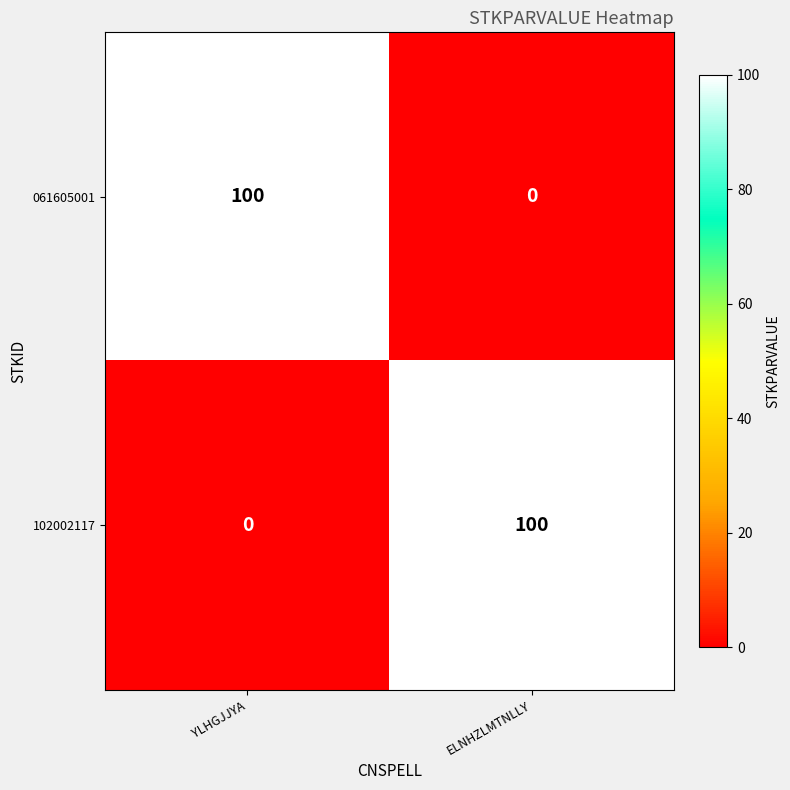

Is it true that 102002117 equals -36 at YLHGJJYA?

False